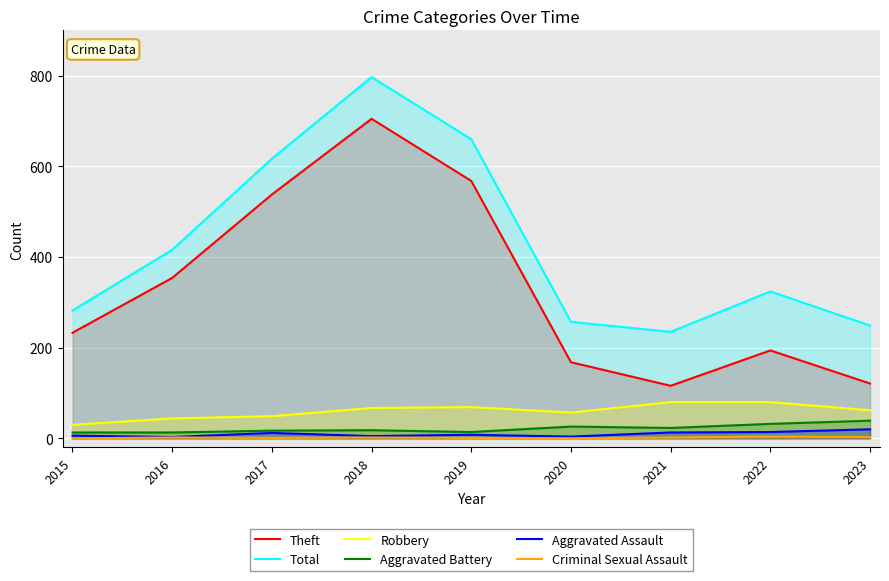

Read the Theft value at 2016, to the nearest 10.

350